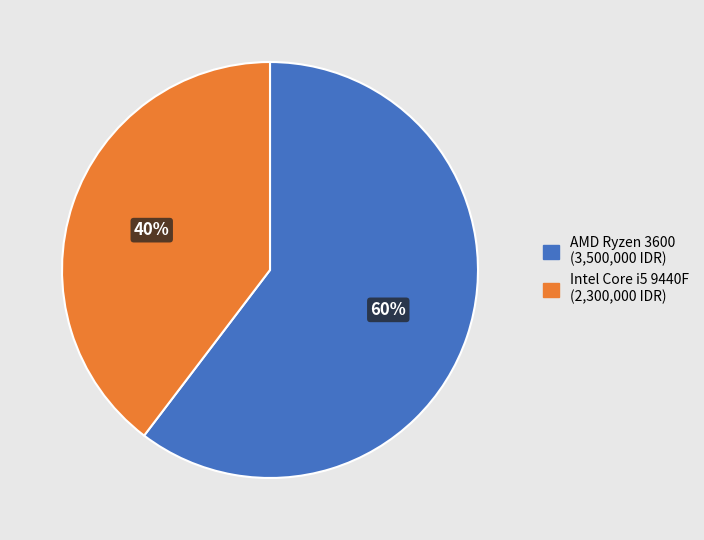

Which category has the biggest portion of the pie?

AMD Ryzen 3600